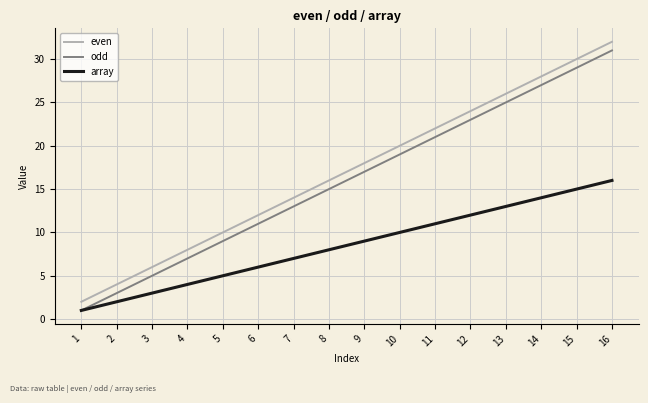

What is the difference between the maximum and second lowest values in the even series?

28